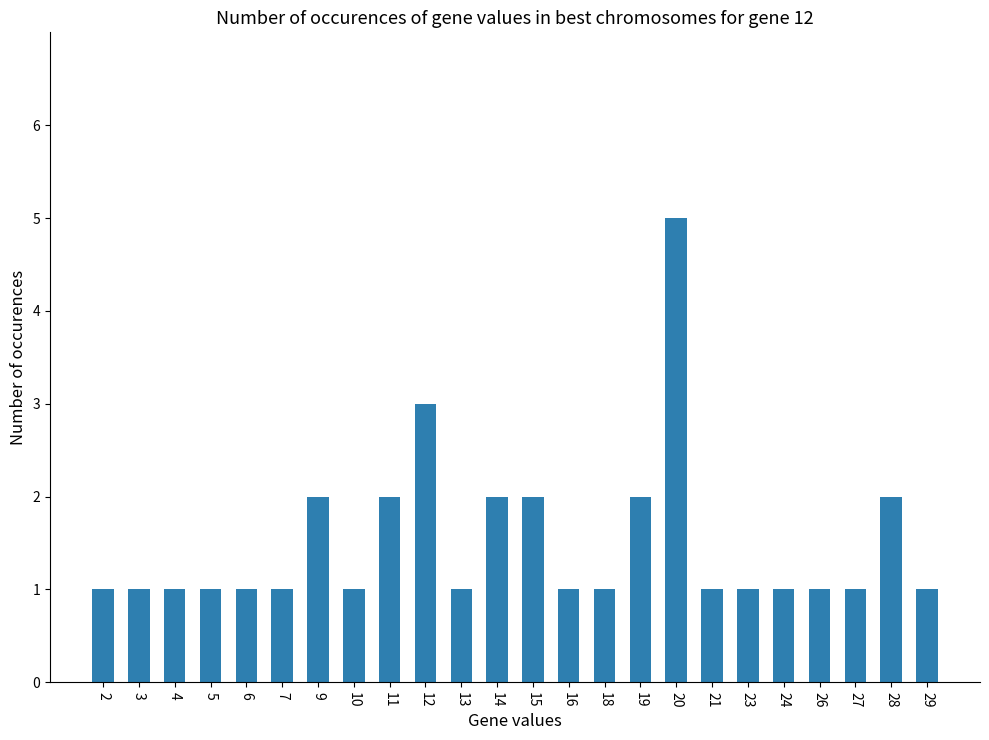

Which label corresponds to the largest value in the chart?

20